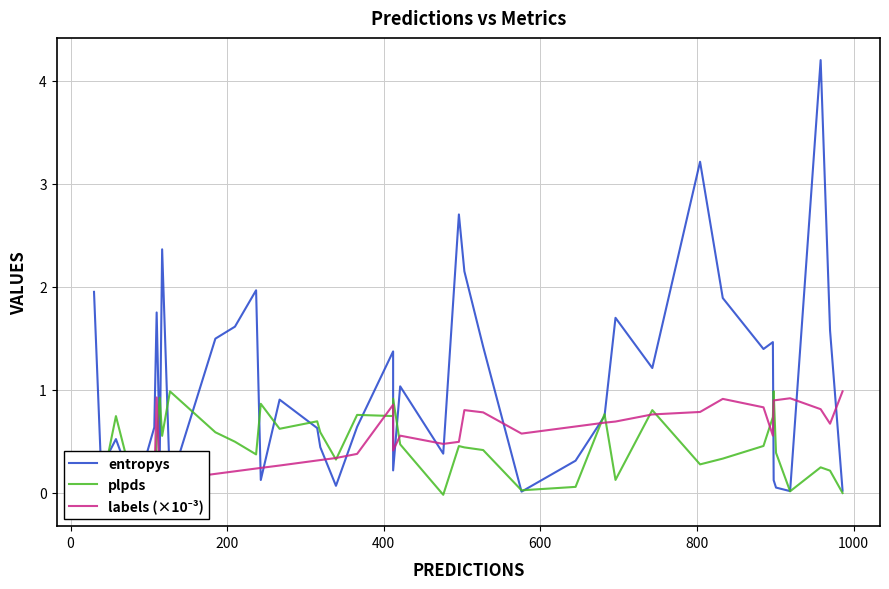

How many interior local peaks does the entropys series have?

12